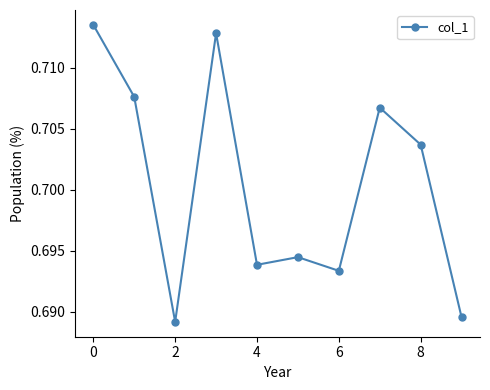

How many data points does each series have?

10